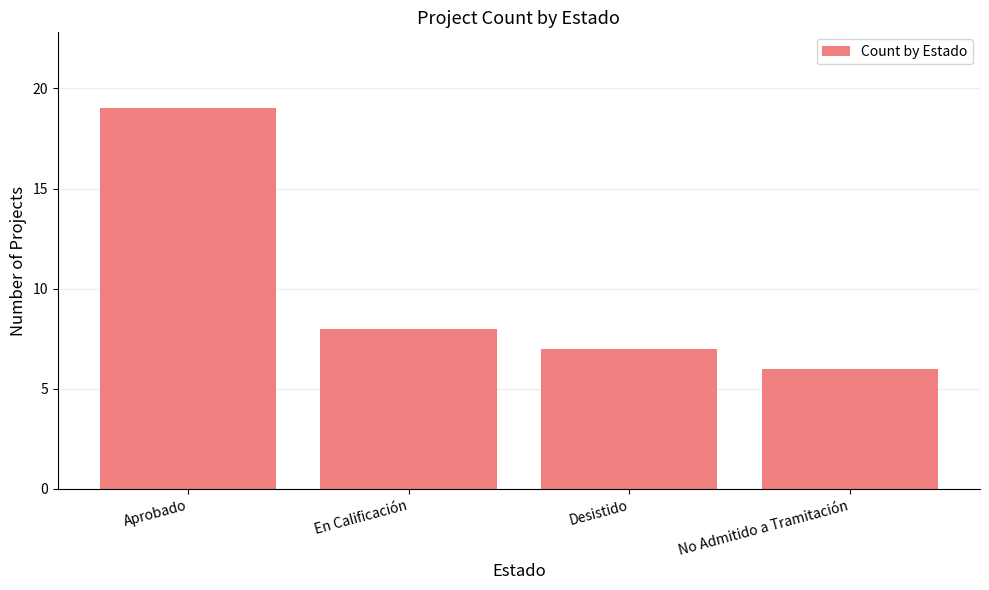

List the labels in order of value, largest first.

Aprobado, En Calificación, Desistido, No Admitido a Tramitación